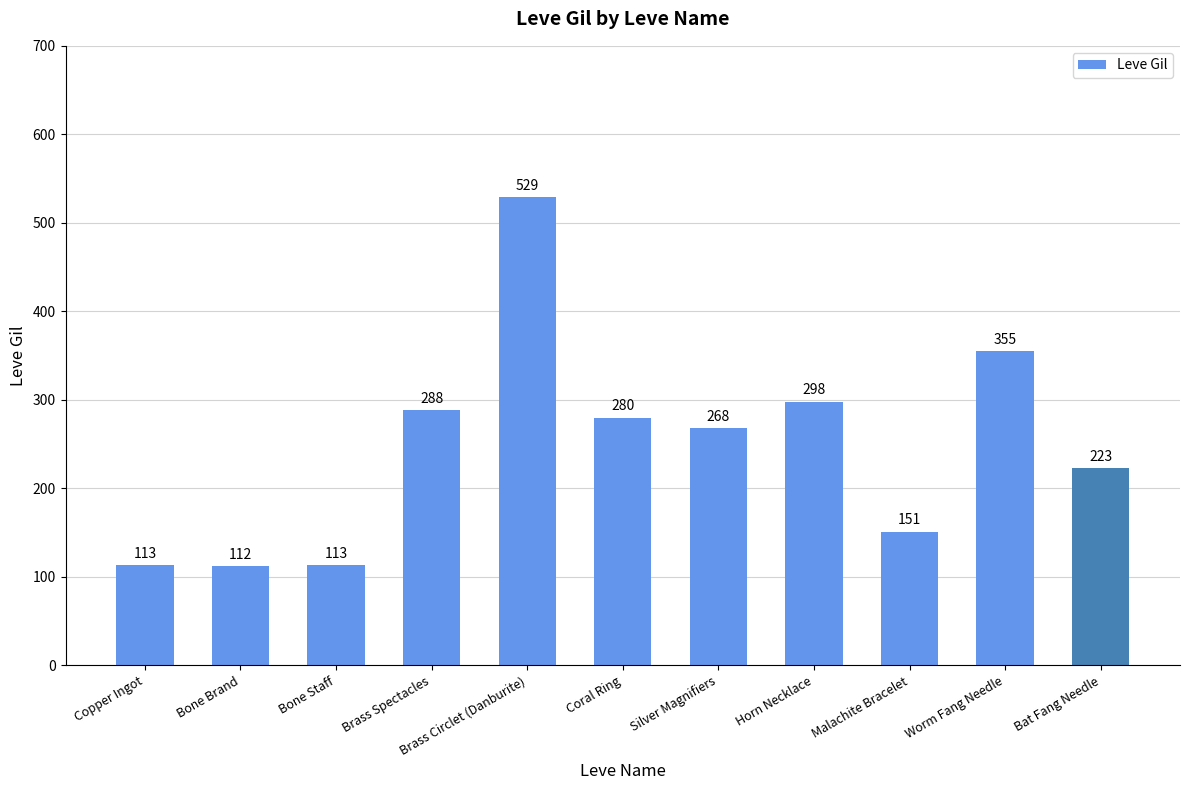

What is the change in value from Brass Circlet (Danburite) to Worm Fang Needle?

-174